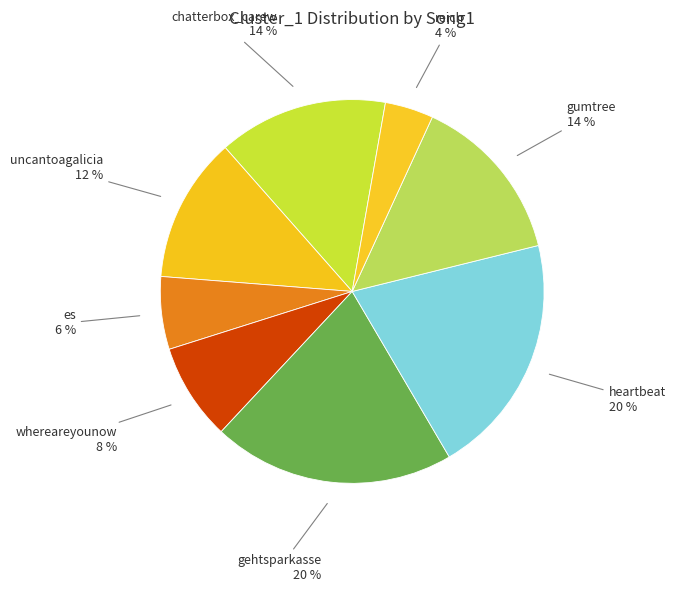

Approximately how many times larger is the value at whereareyounow compared to es?

1.3